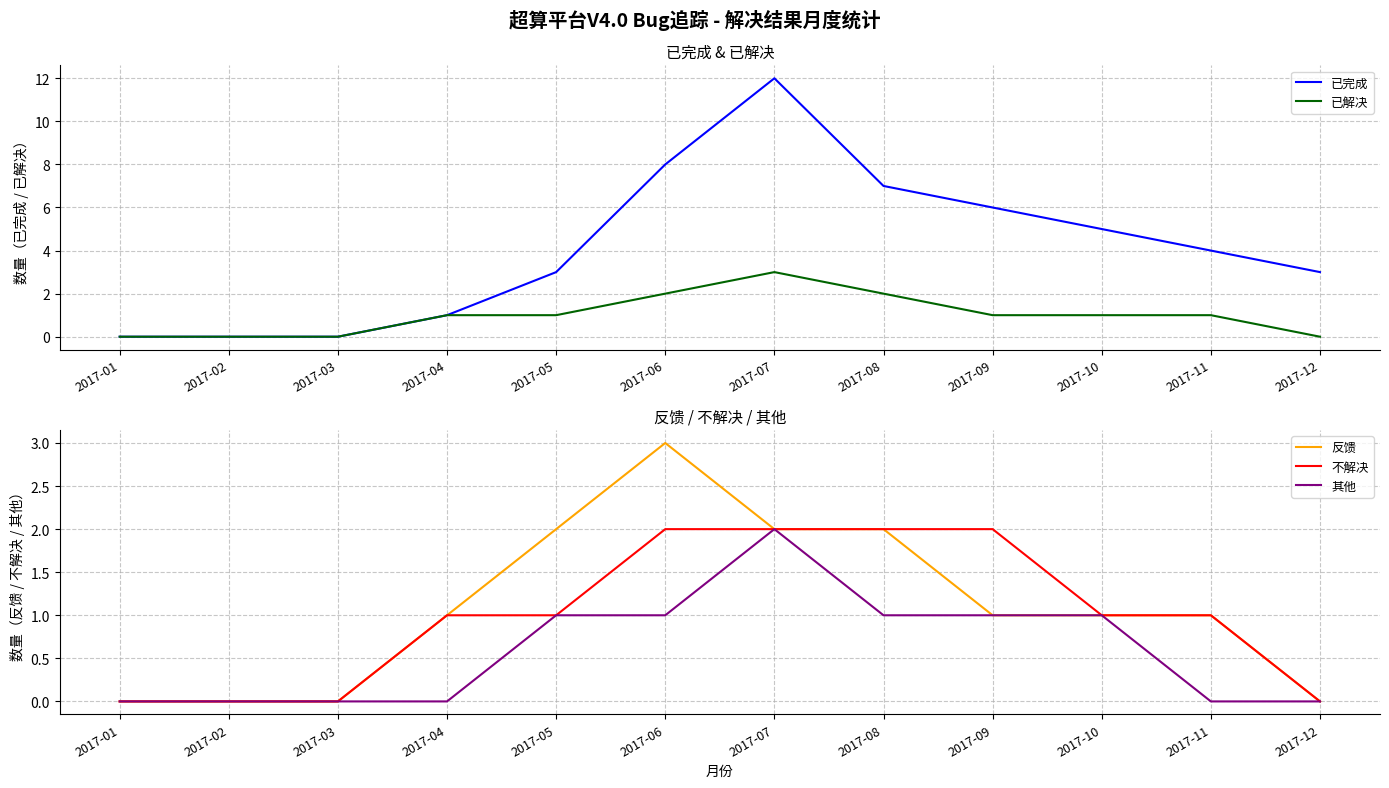

At 2017-02, list the series in order from smallest to largest.

已完成, 已解决, 反馈, 不解决, 其他